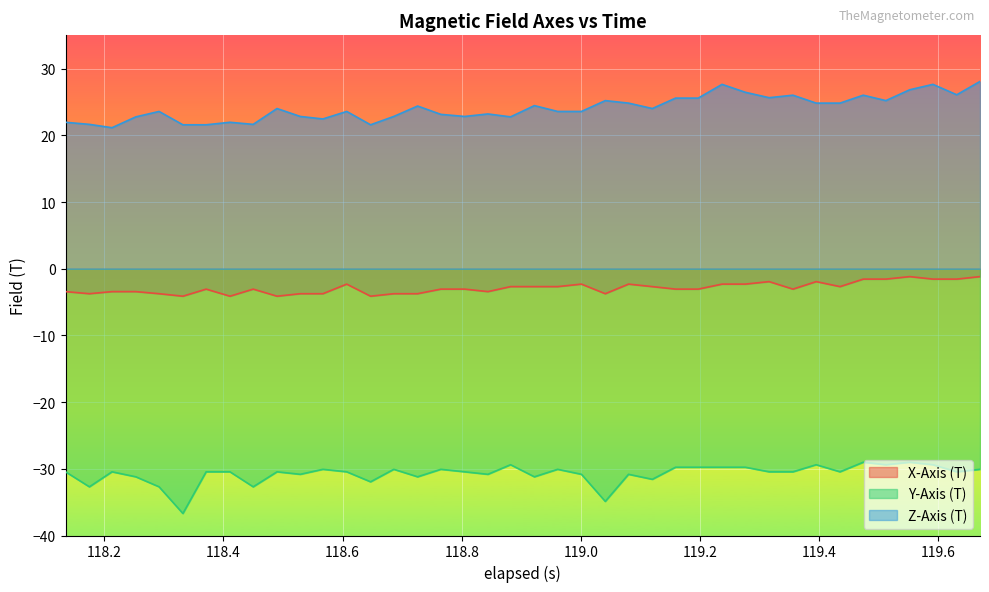

What is the smallest value displayed?

-36.7